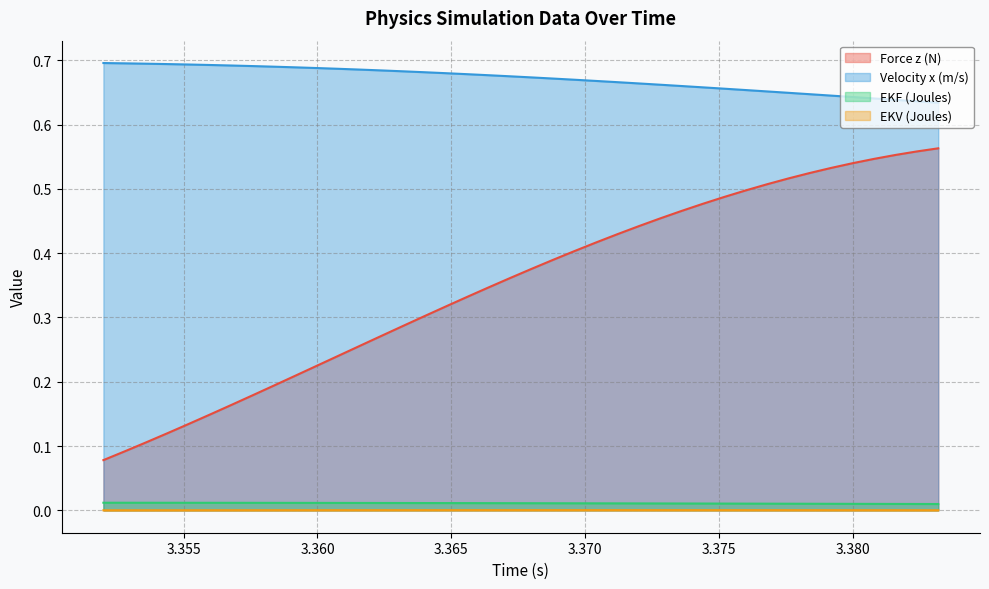

What is the difference between the maximum and minimum values in the Velocity x (m/s) series?

0.1